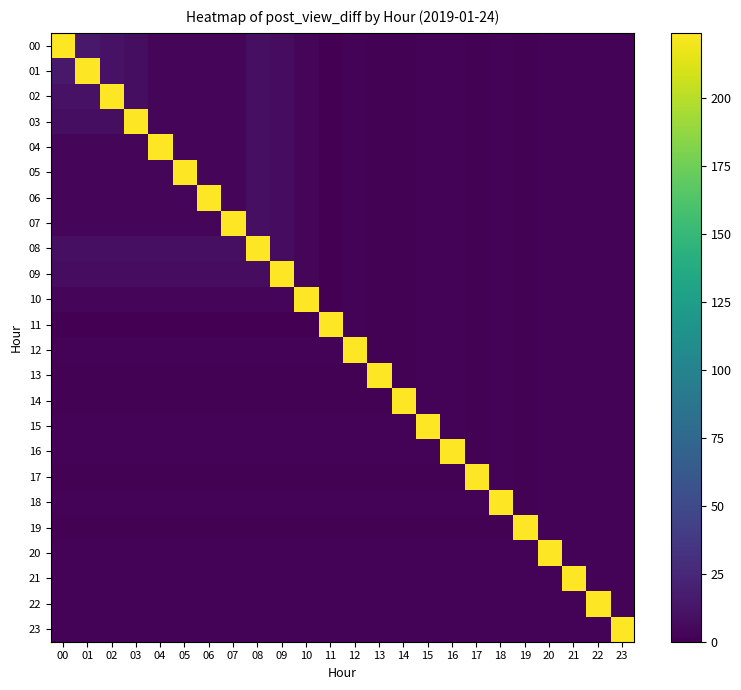

What is the difference between the 06 values at 17 and 20?

1